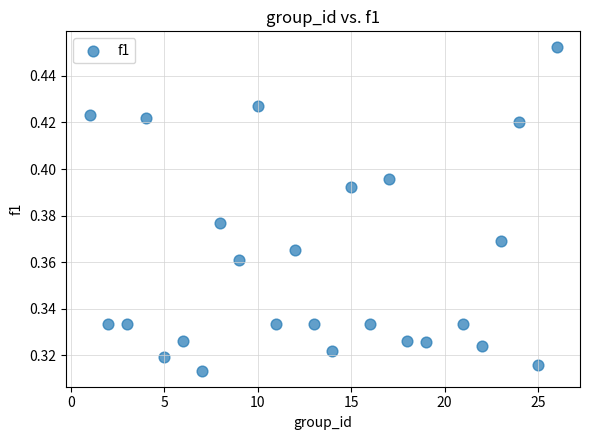

What is the range of X values (max minus min)?

25.0